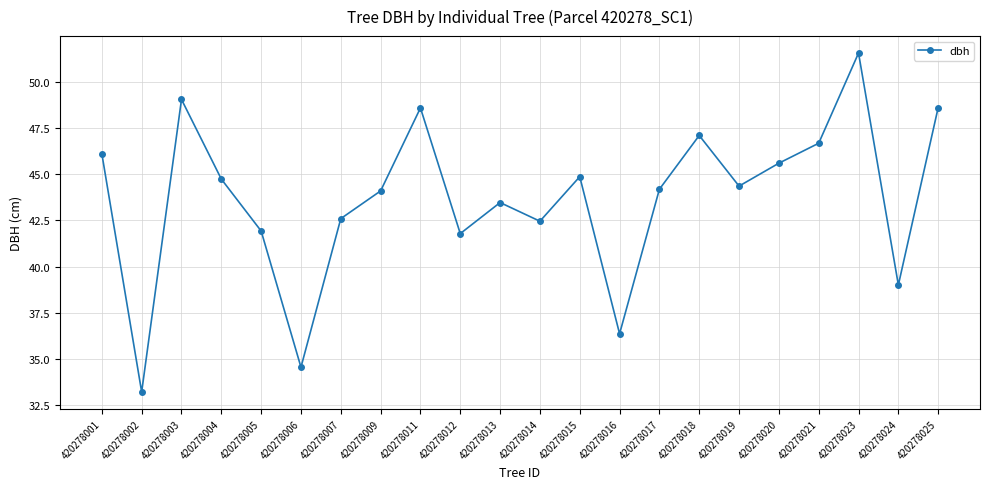

Which category has the highest value across all series?

420278023